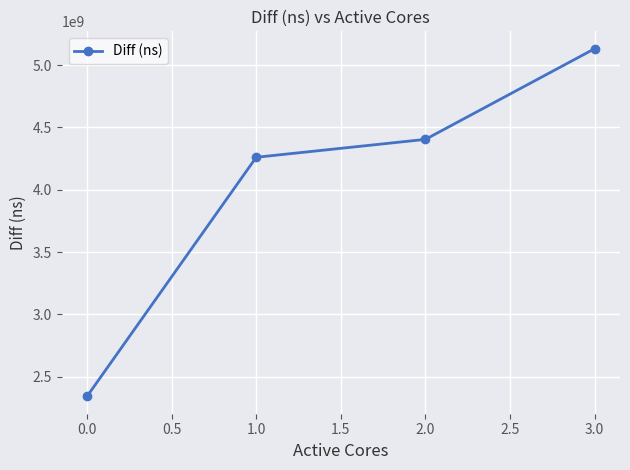

Rank the categories by value from lowest to highest.

0.0, 1.0, 2.0, 3.0